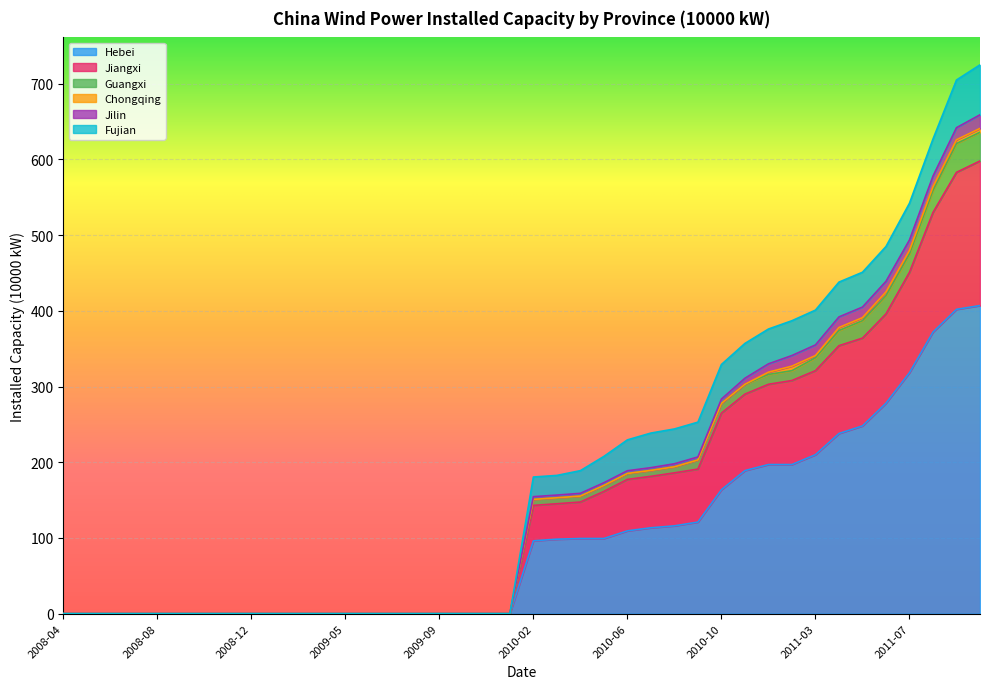

What is the label of the 38th point from the left?

2011-08